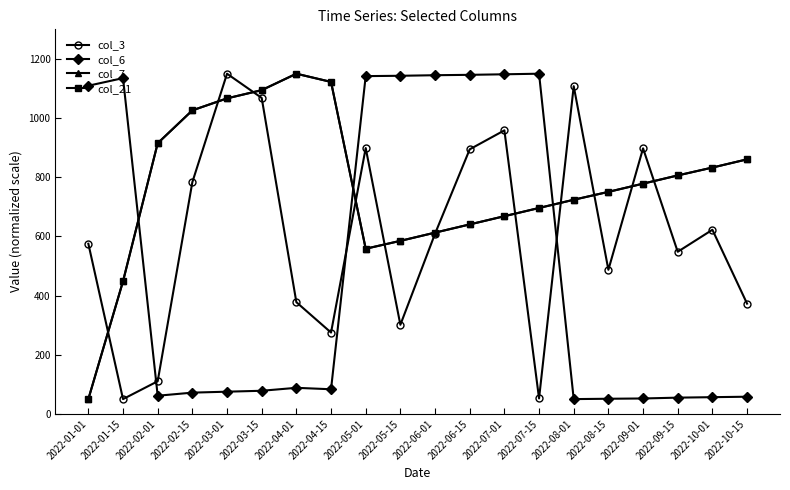

At 2022-09-15, list the series in order from largest to smallest.

col_7, col_21, col_3, col_6